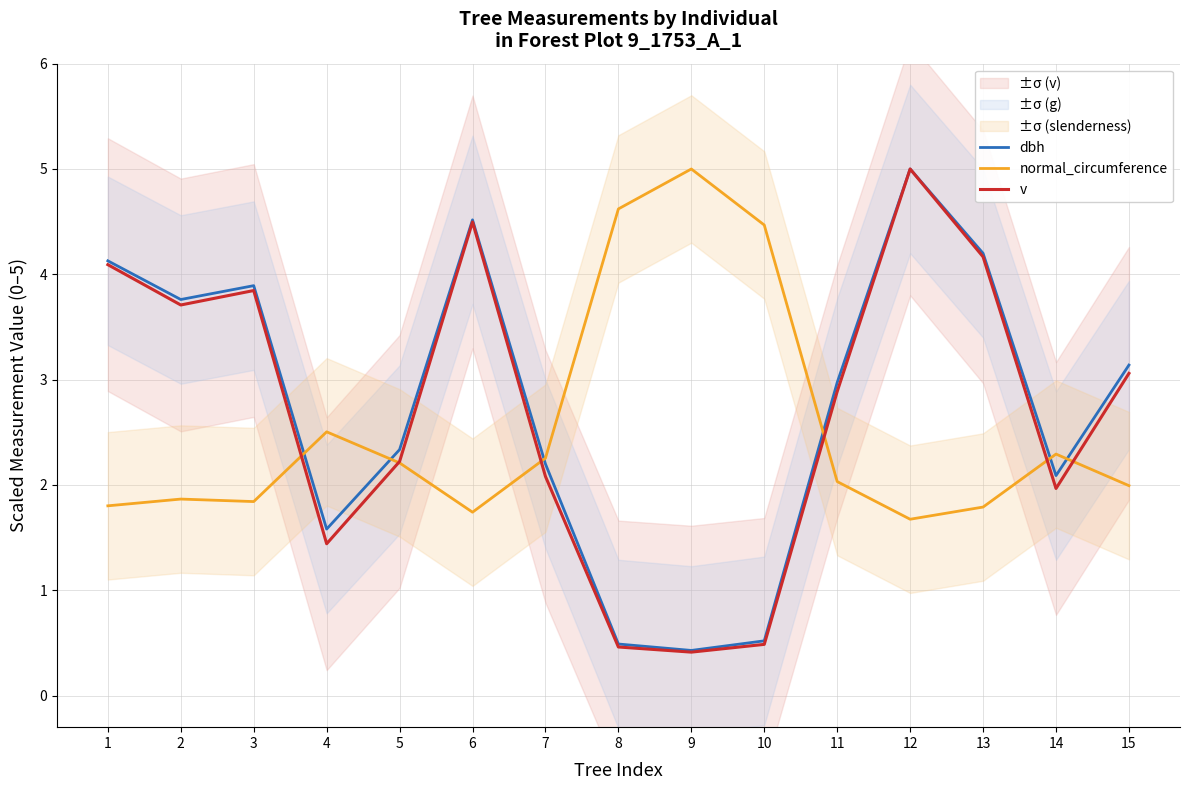

Is it true that dbh equals 1.1 at 14?

False